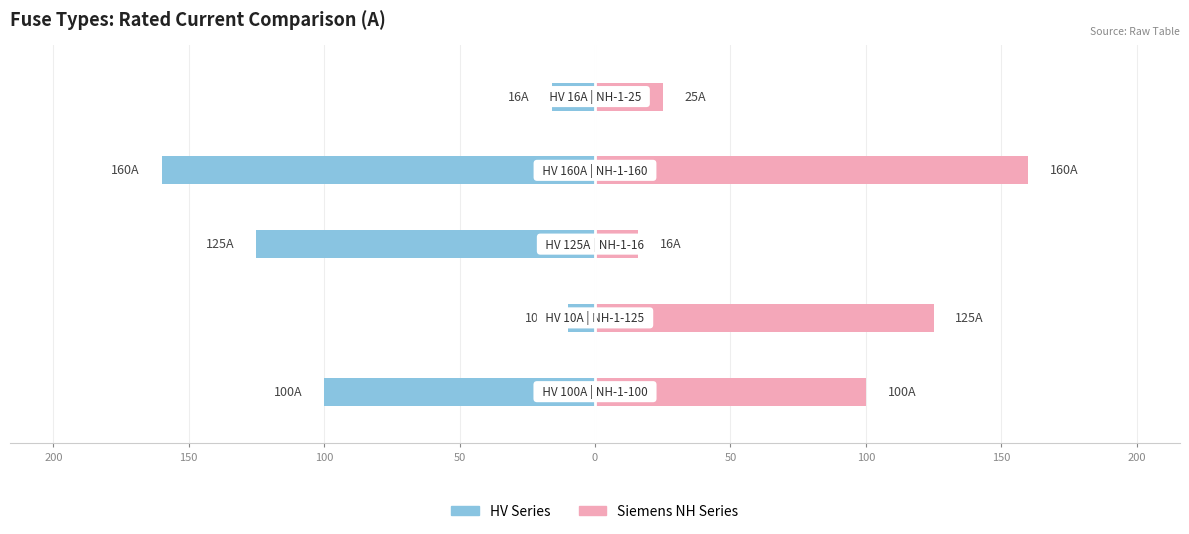

Rank the series by their average value, from highest to lowest.

Siemens NH Series, HV Series